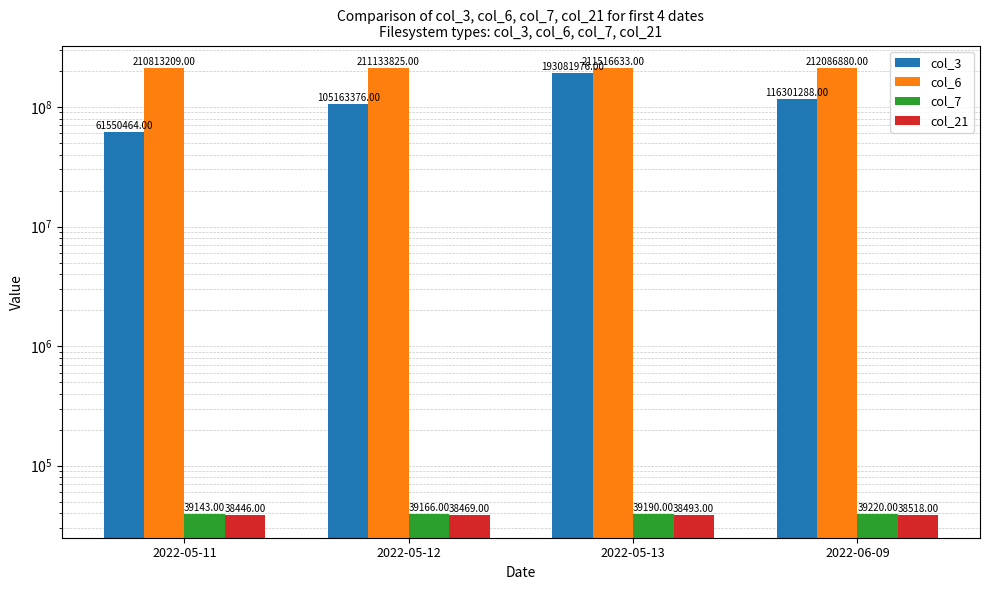

Is the value of col_7 at 2022-05-12 greater than the value of col_21 at 2022-06-09?

Yes